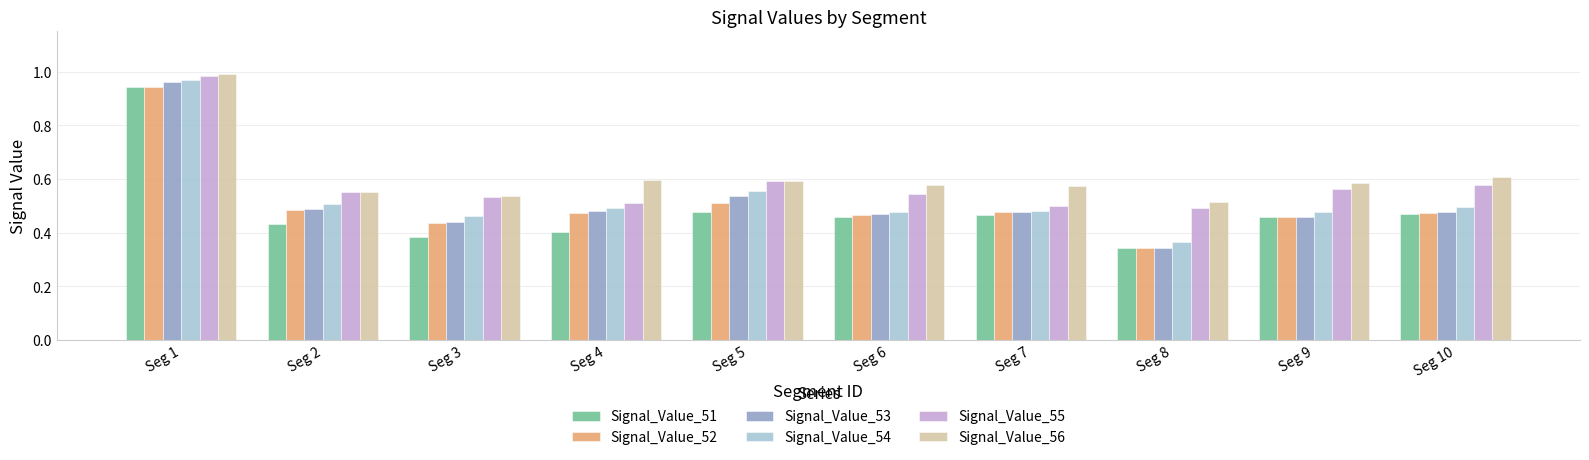

Which series has the widest spread of values?

Signal_Value_53